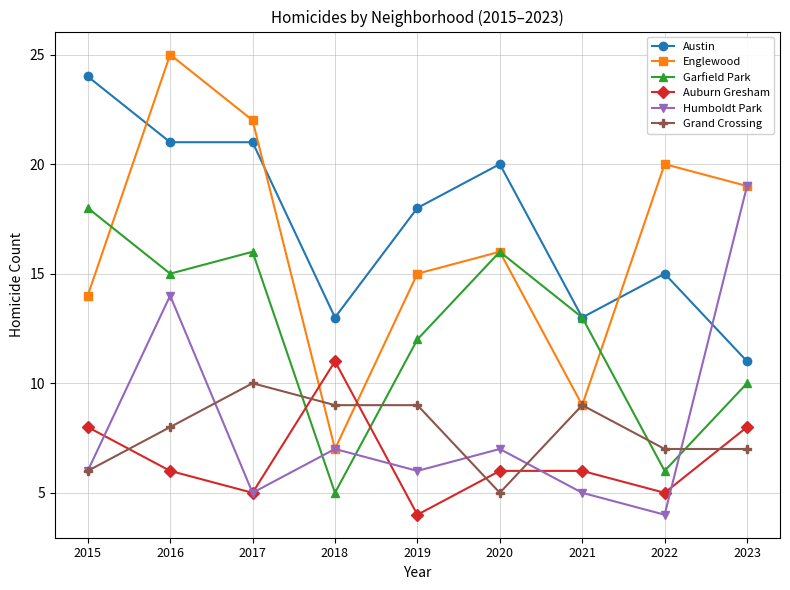

Between which two adjacent categories do Humboldt Park and Auburn Gresham first intersect?

2015 and 2016